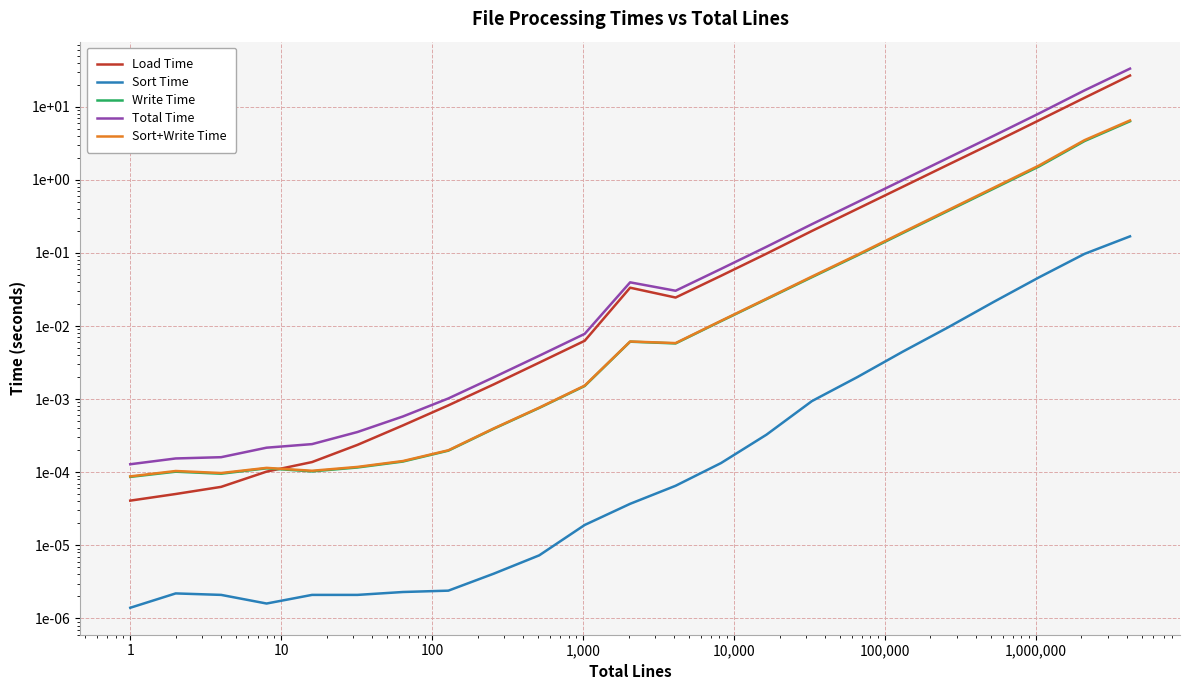

True or false: Load Time has more than 1 interior local peaks.

False